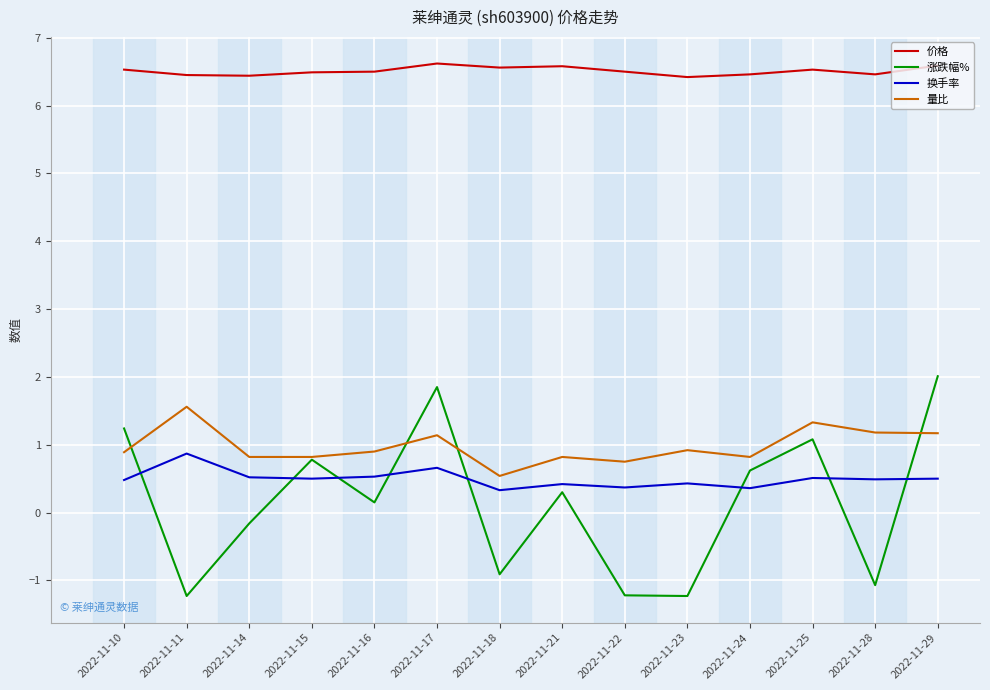

At how many categories does at least one series exceed 4?

14